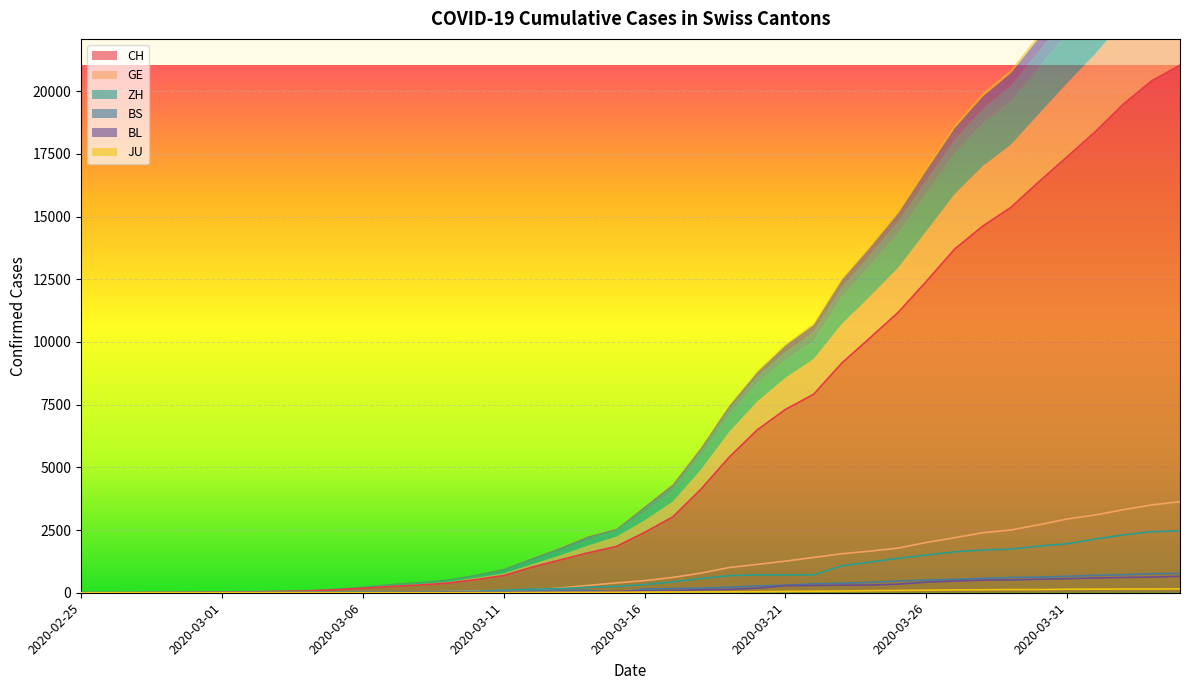

At which label does GE reach its peak?

2020-04-04